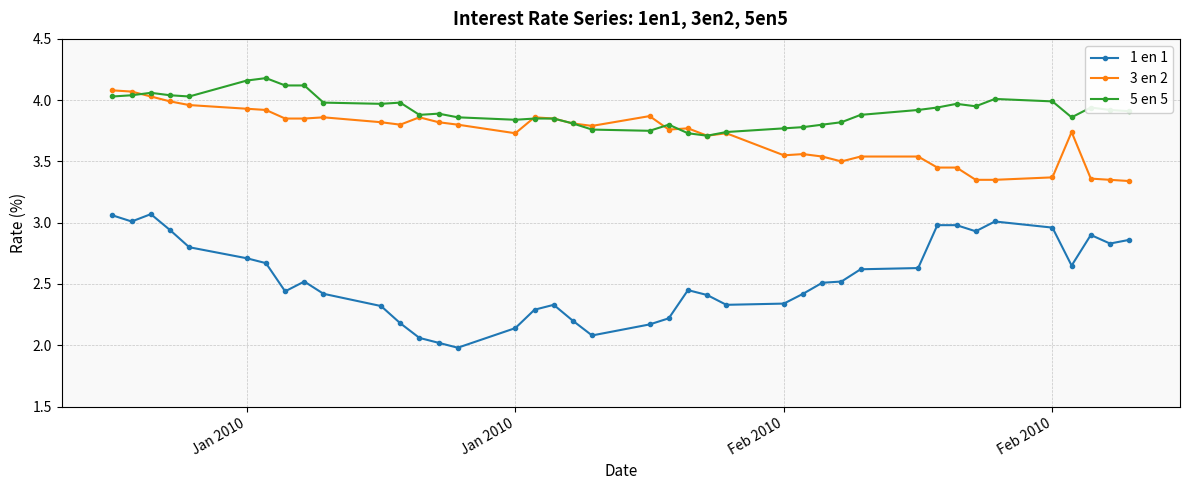

True or false: 1 en 1 and 3 en 2 cross at least once.

False